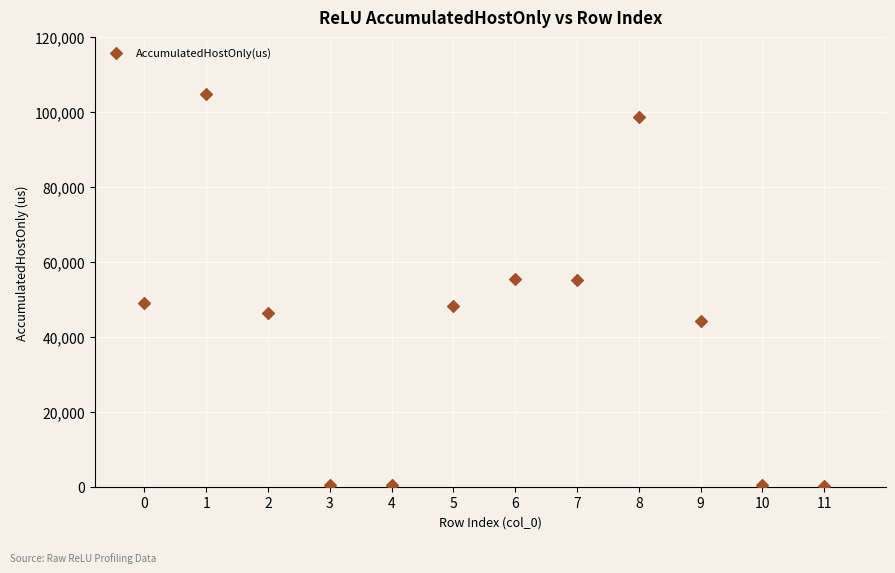

What is the average Y value?

42054.4